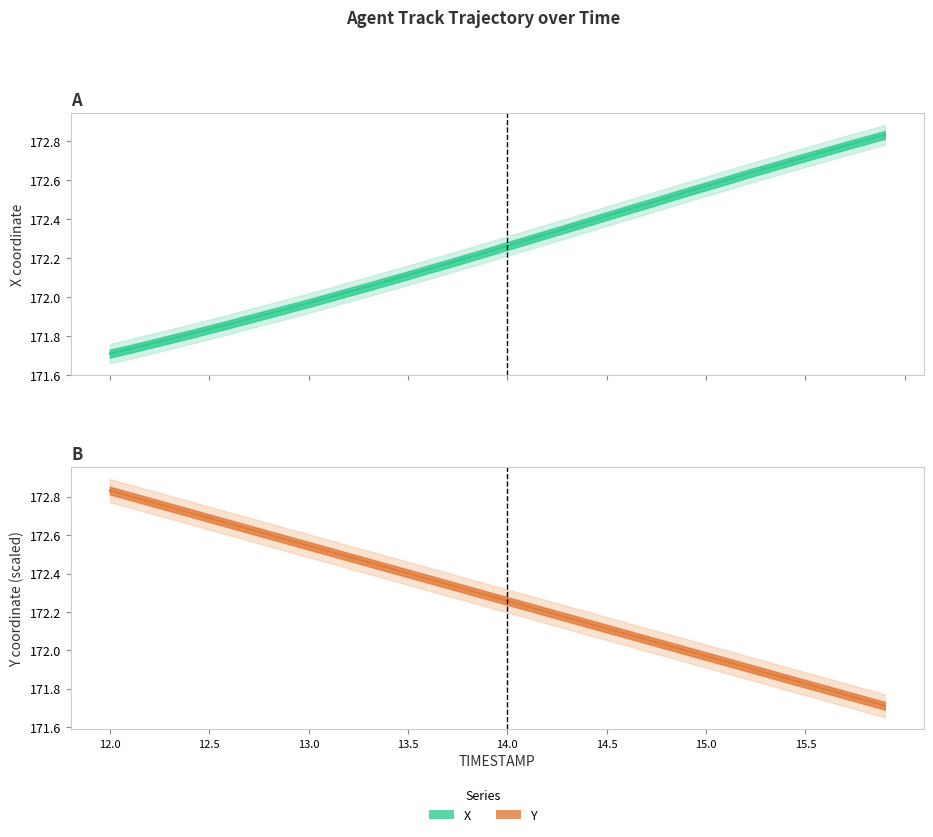

At 14.0, list the series in order from smallest to largest.

Y, X